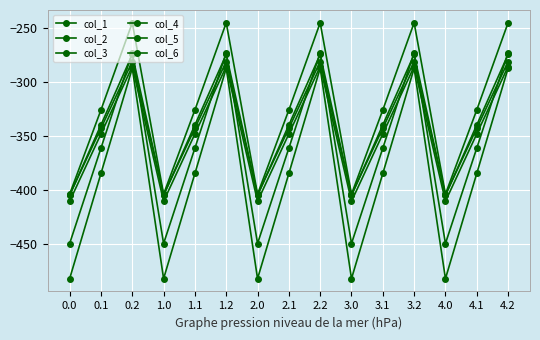

Read the col_5 value at 2.2.

-274.4